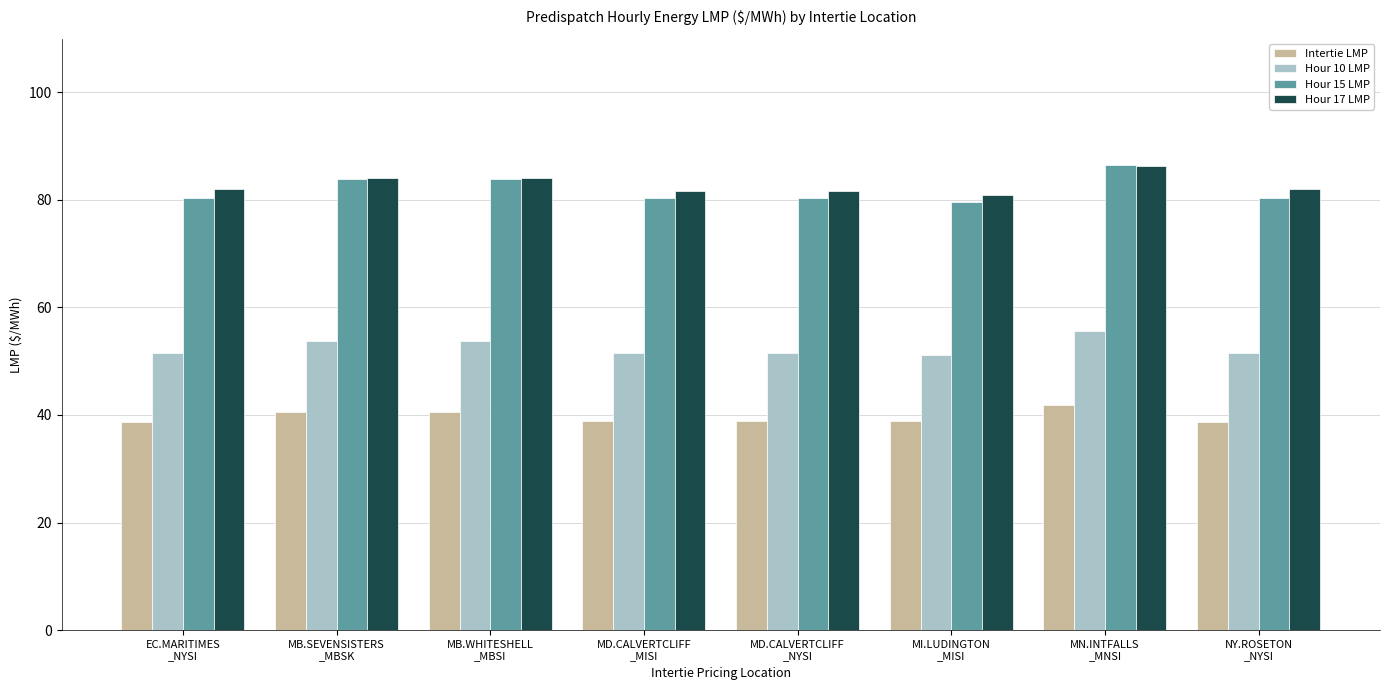

At how many categories does at least one series exceed 51?

8